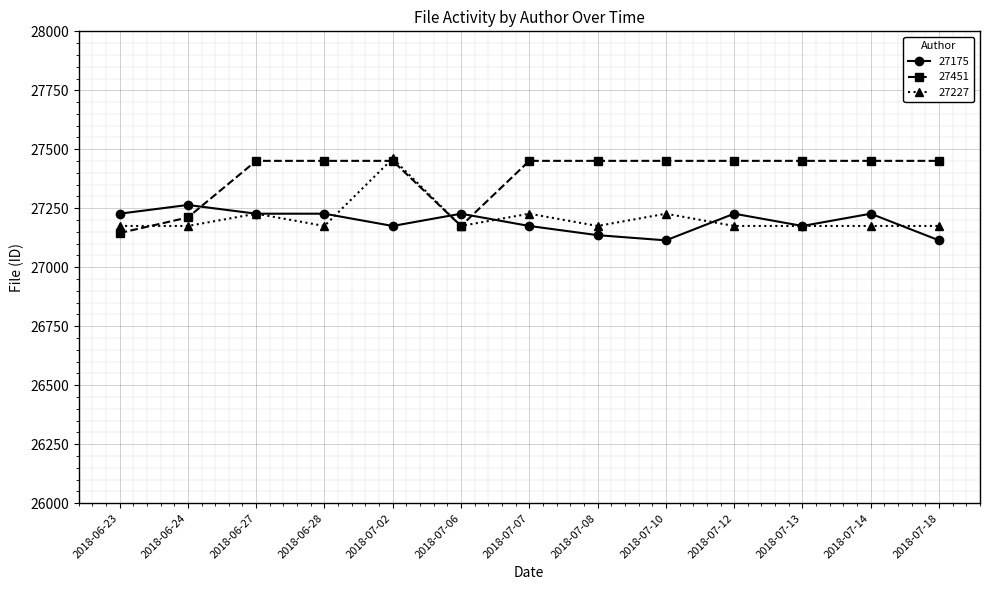

What is the smallest value displayed?

27114